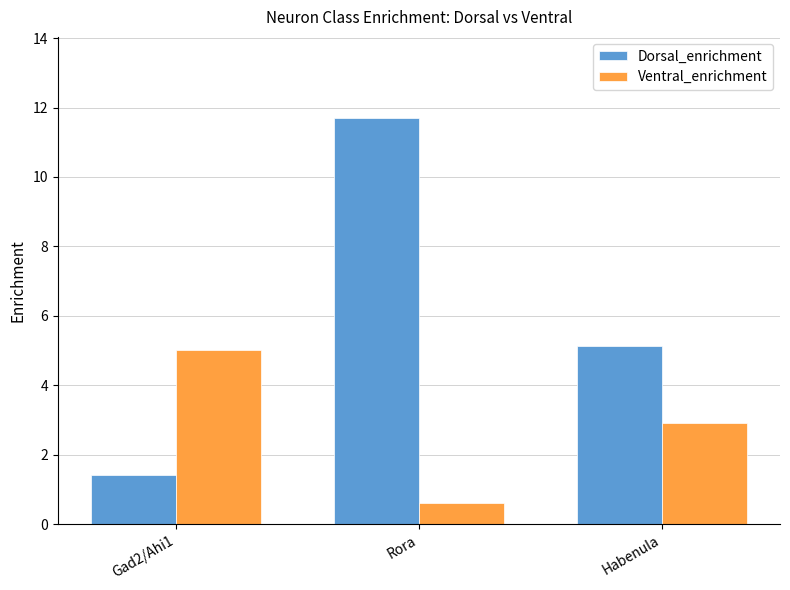

Which series changed the most between Gad2/Ahi1 and Habenula?

Dorsal_enrichment